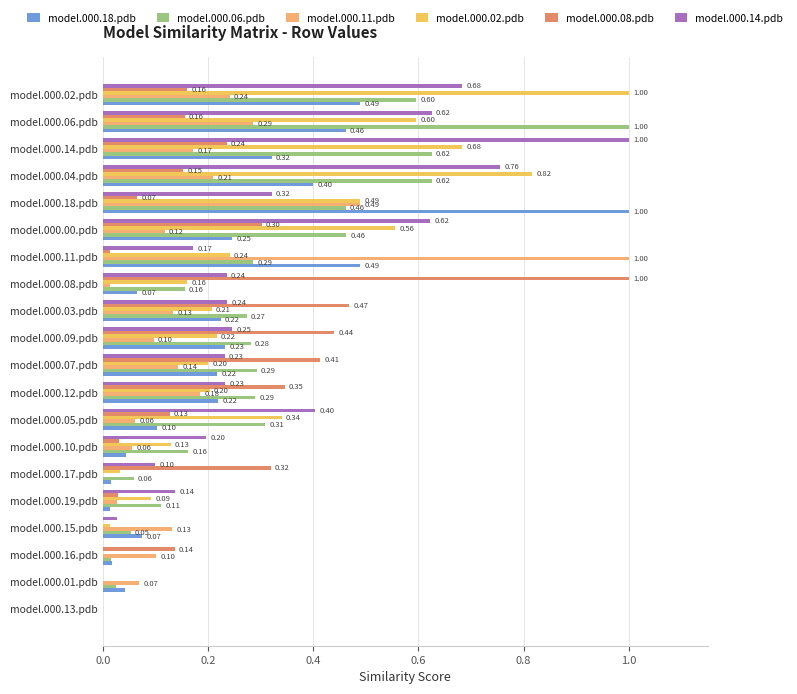

Which series has the largest total across all categories?

model.000.14.pdb